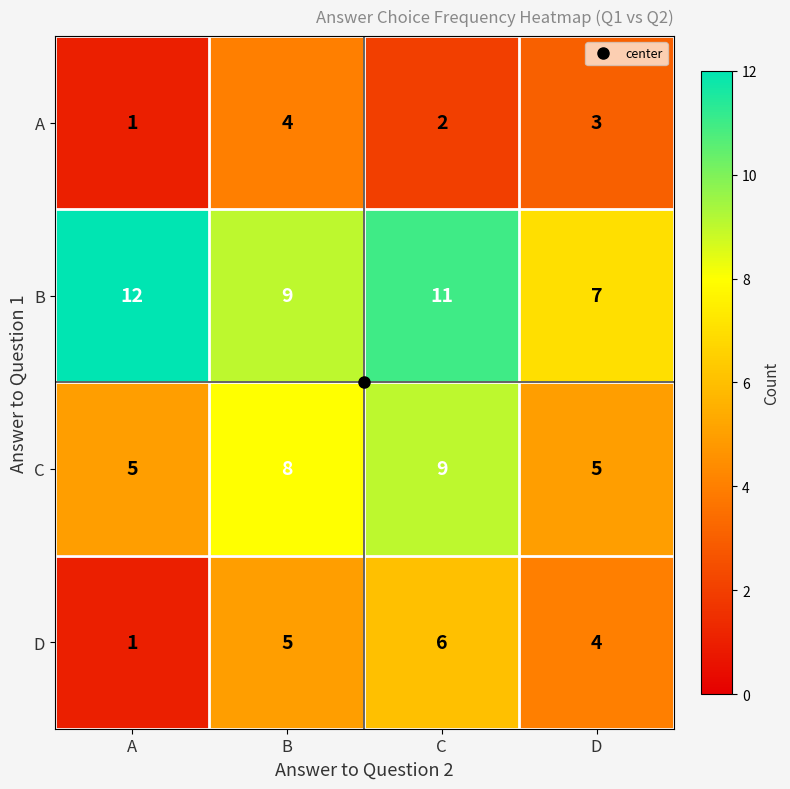

Count the A values in the range 2 to 4.

3